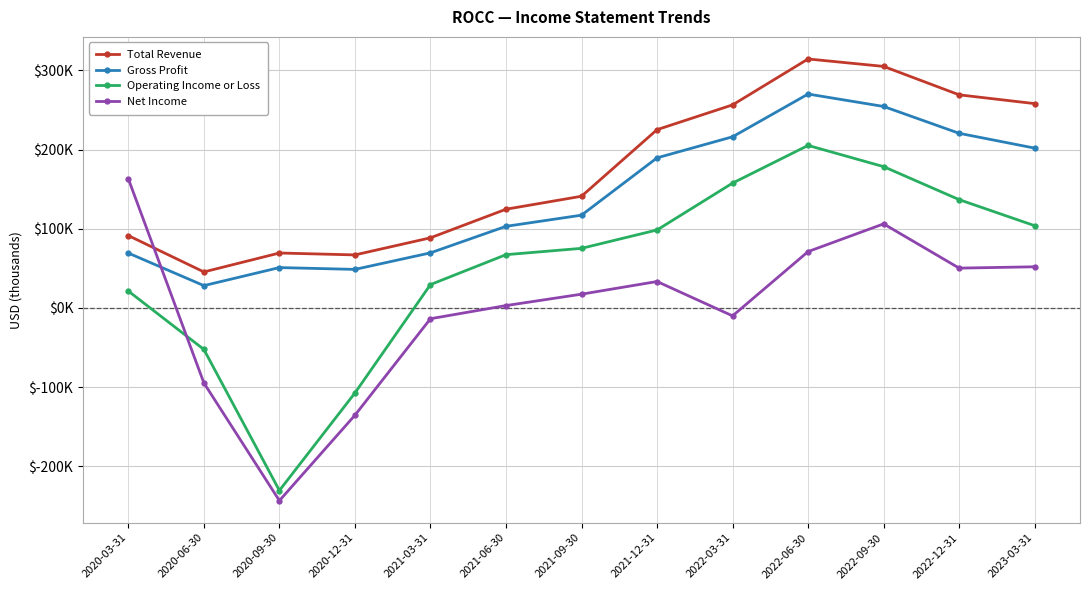

What are all the series names shown in the legend?

Total Revenue, Gross Profit, Operating Income or Loss, Net Income